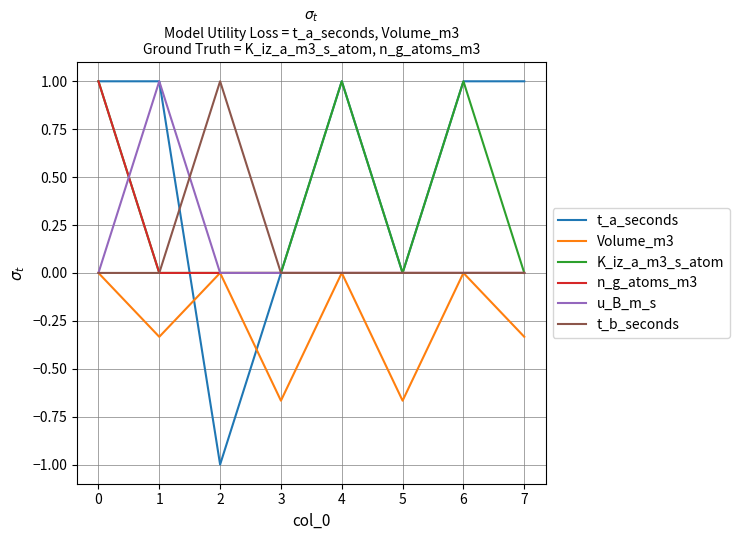

What is the greatest value displayed?

1.0